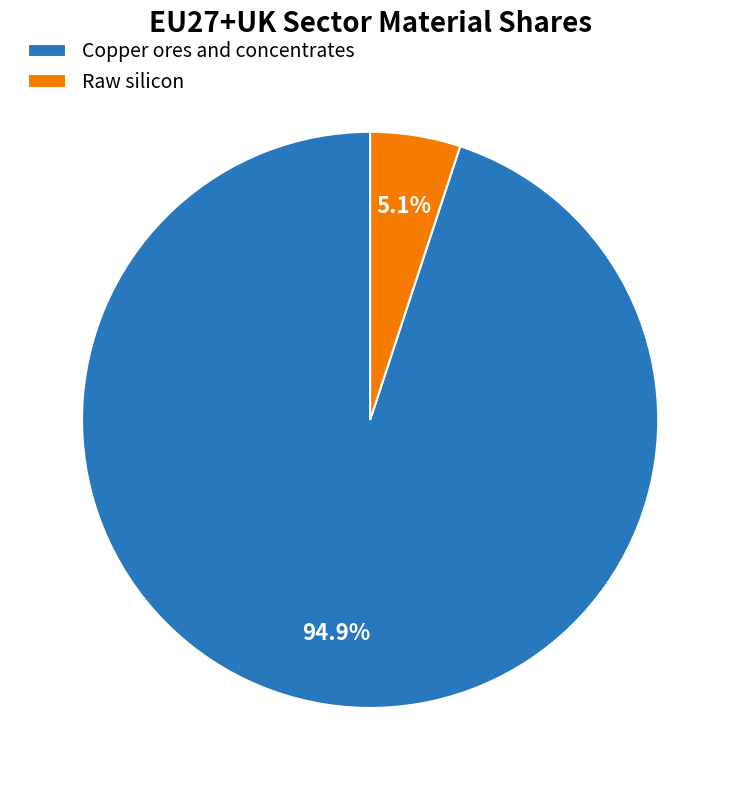

Which slice is the smallest?

Raw silicon